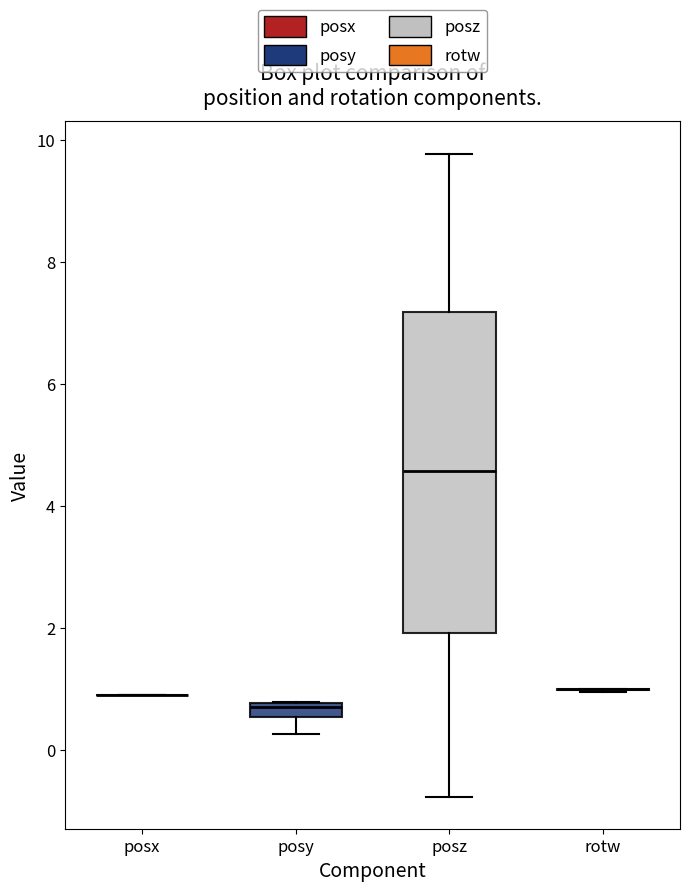

Where is the lower edge of the box for posy on the y-axis? The values are not printed on the chart, so give them approximately, as read against the axis.

0.6